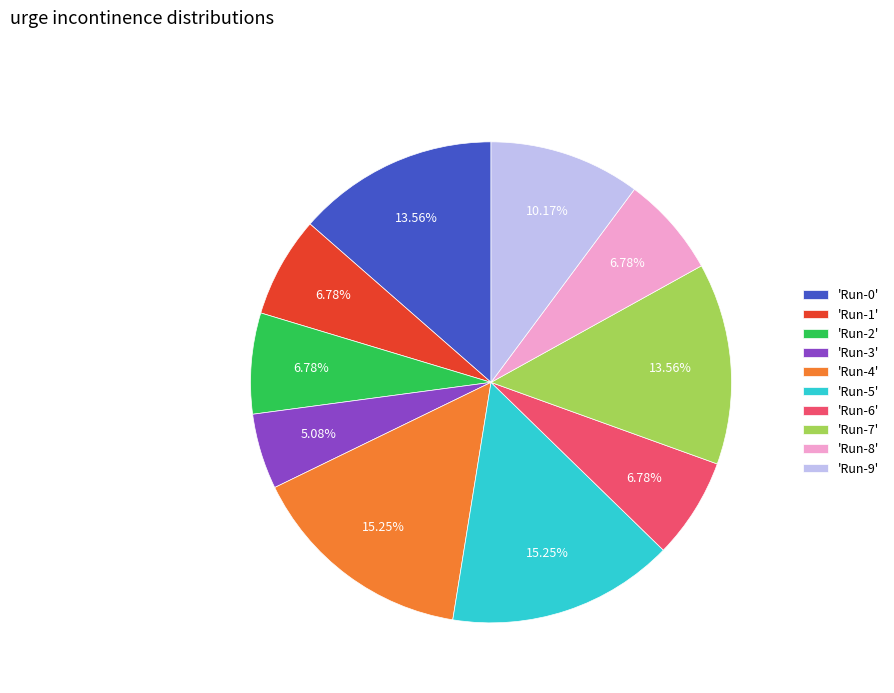

Do 'Run-1' and 'Run-3' together represent more than half of the pie?

No